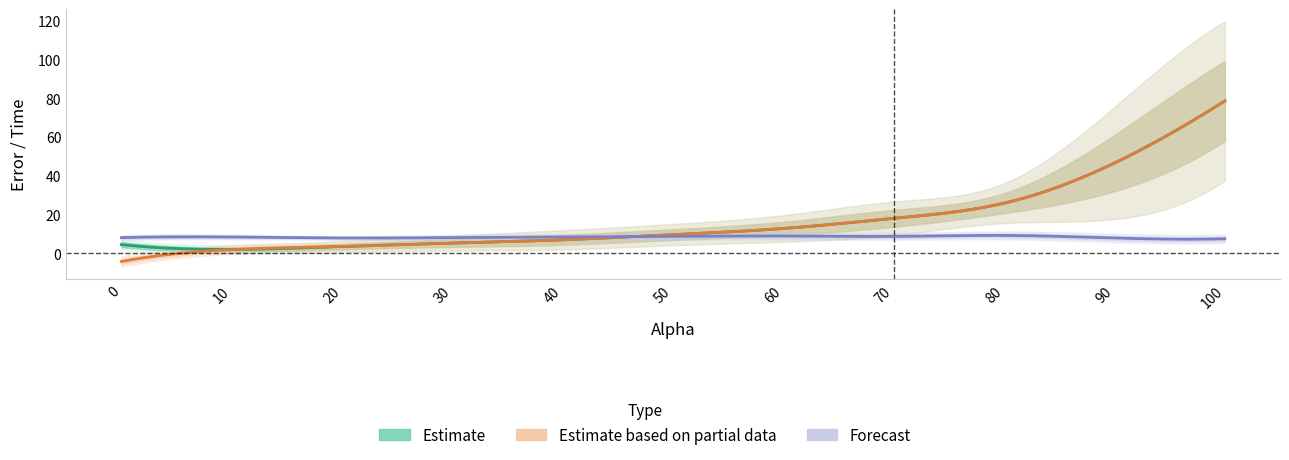

List the labels in order of mean_abs_error value, smallest first.

10.0, 20.0, 0.0, 30.0, 40.0, 50.0, 60.0, 70.0, 80.0, 90.0, 100.0